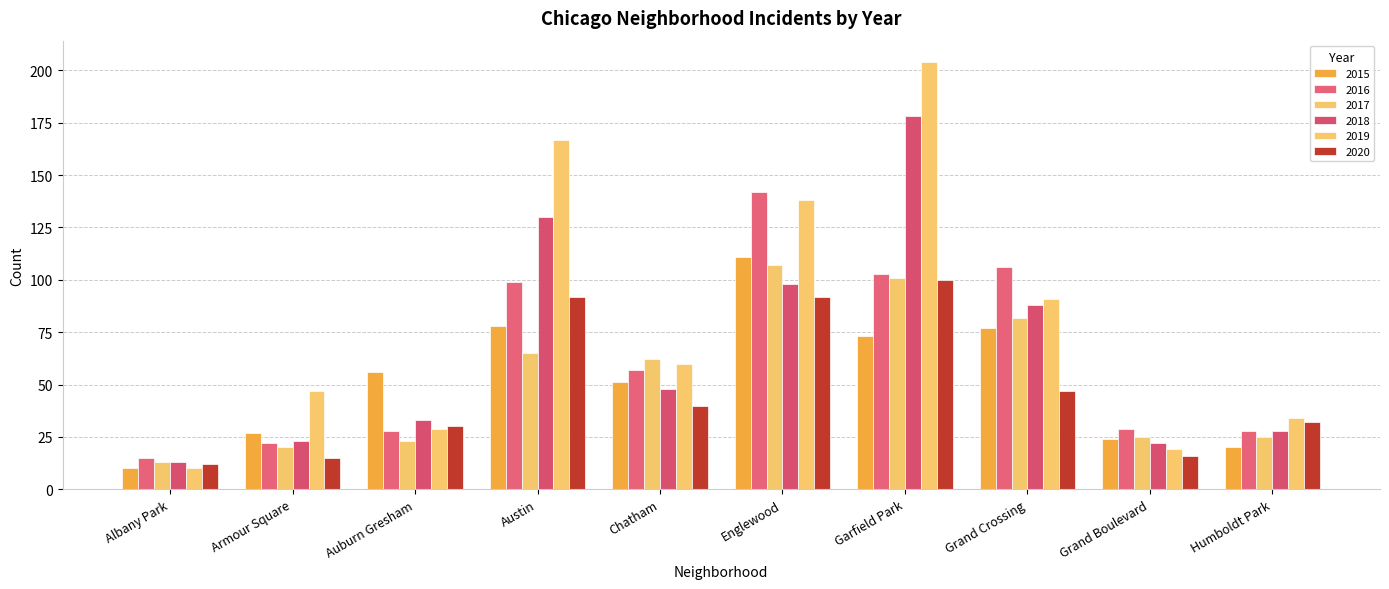

What are all the series names shown in the legend?

2015, 2016, 2017, 2018, 2019, 2020